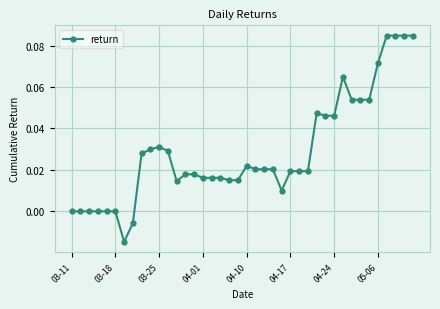

What is the sum of all values?

1.2